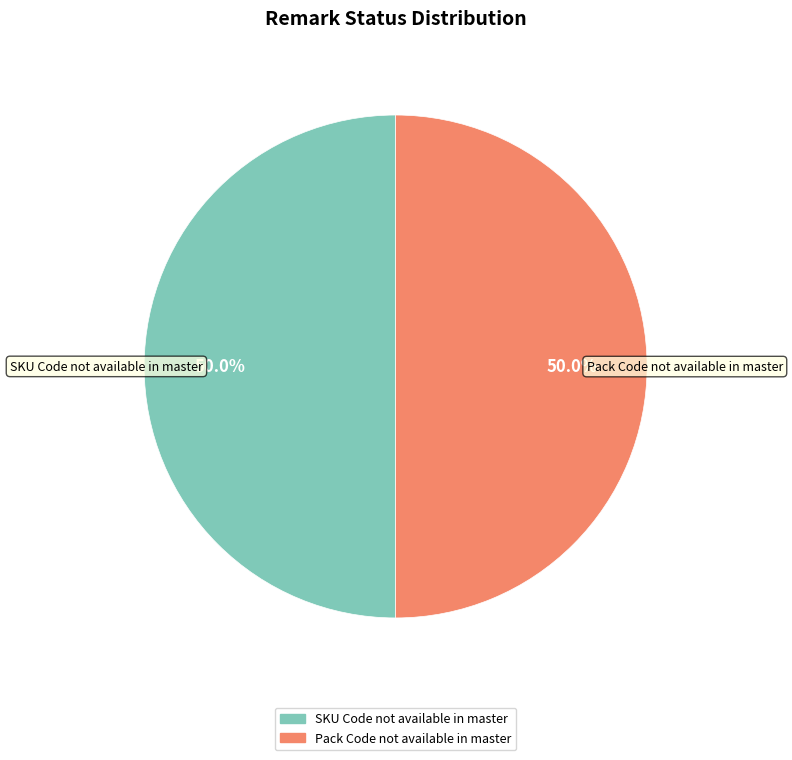

What percentage is the SKU Code not available in master slice, to the nearest percent?

50%